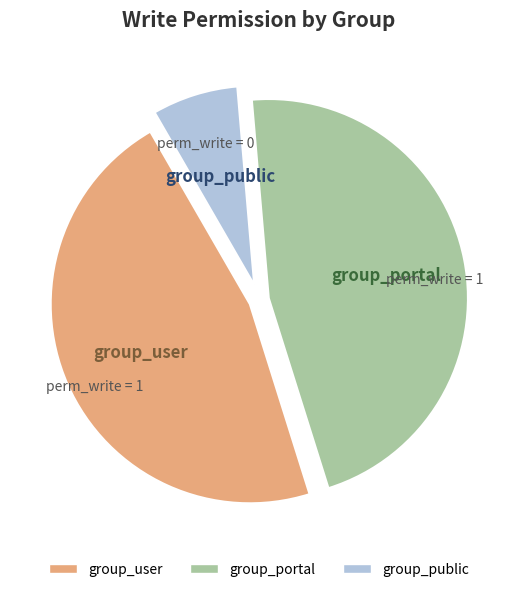

Between group_portal and group_public, which is larger?

group_portal